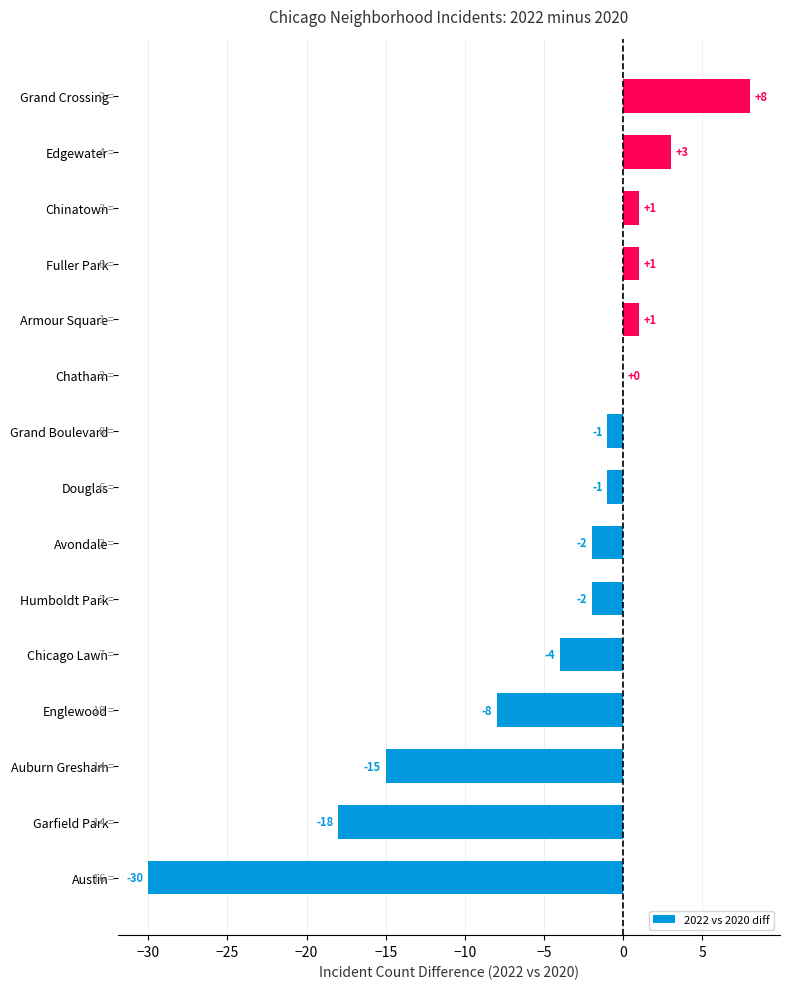

What is the approximate value at Austin, to the nearest 10?

-30